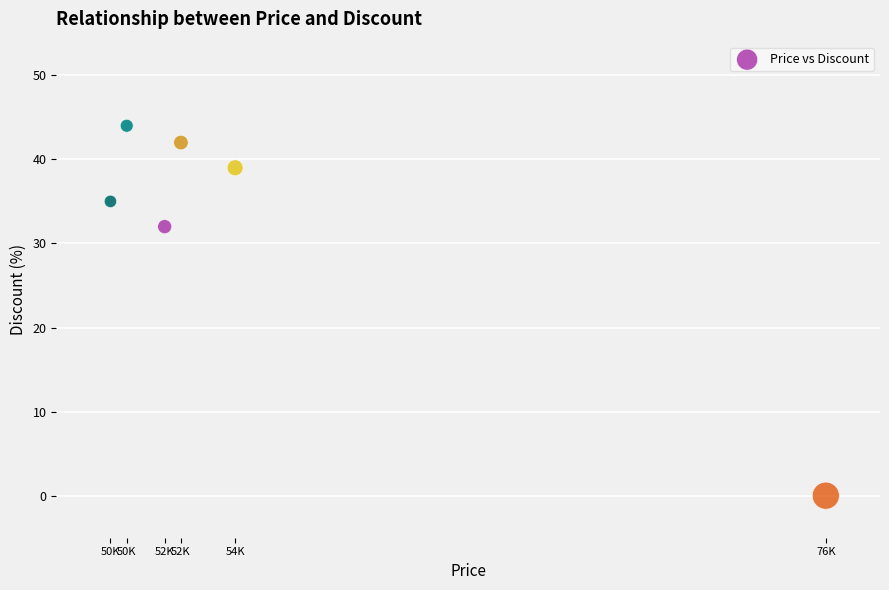

What Y value in the scatter plot is closest to 22?

32